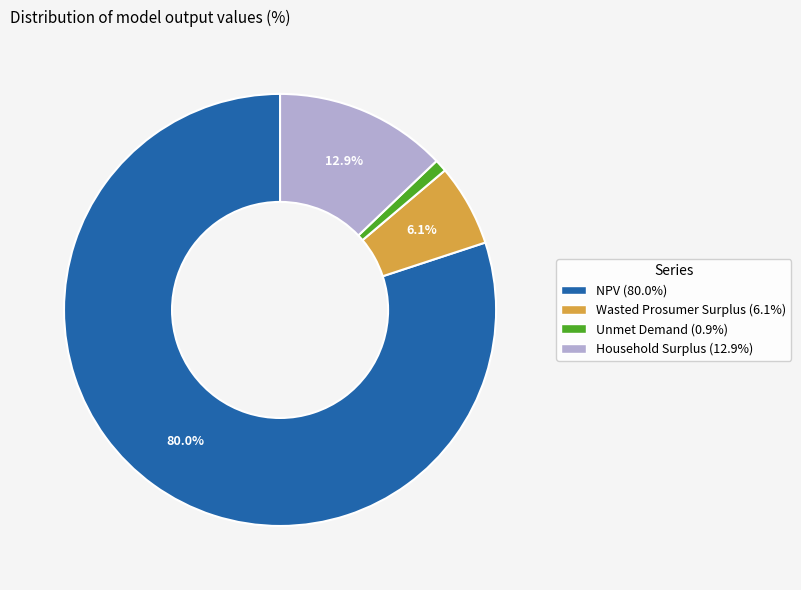

Is the sum of NPV and Wasted Prosumer Surplus greater than half?

Yes